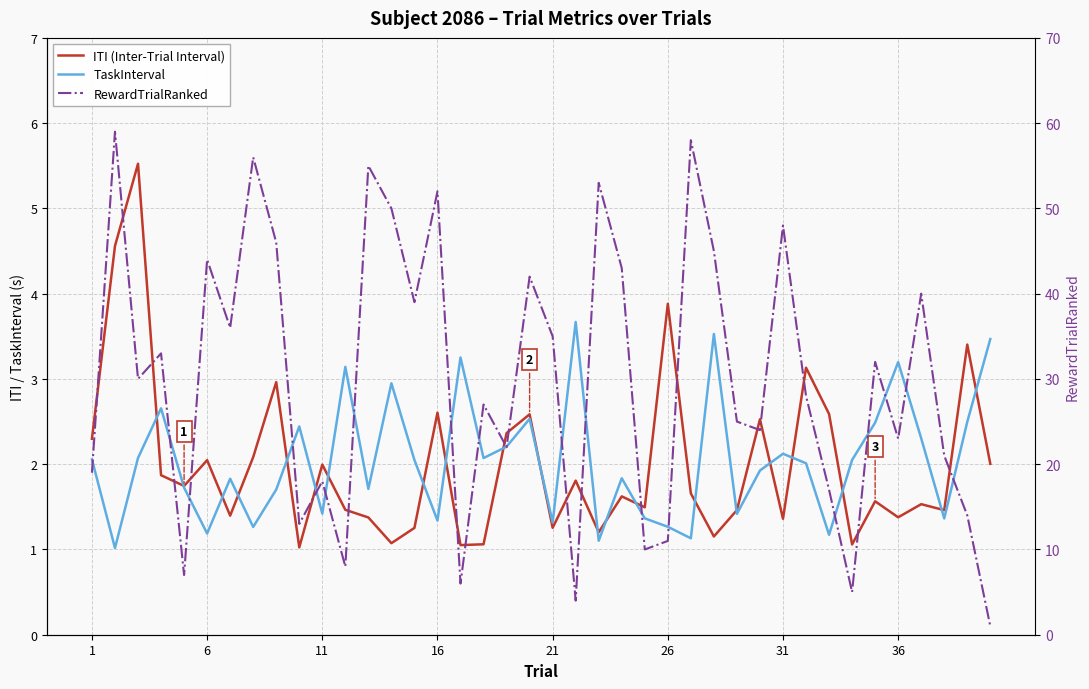

How many lines are shown in the chart?

3